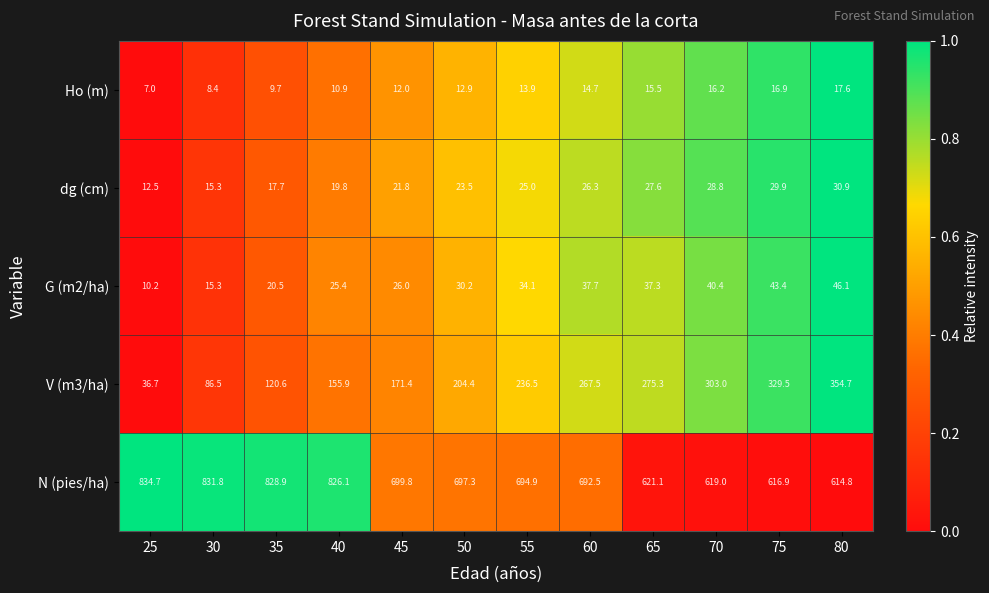

At which category is the sum across all series the highest?

80